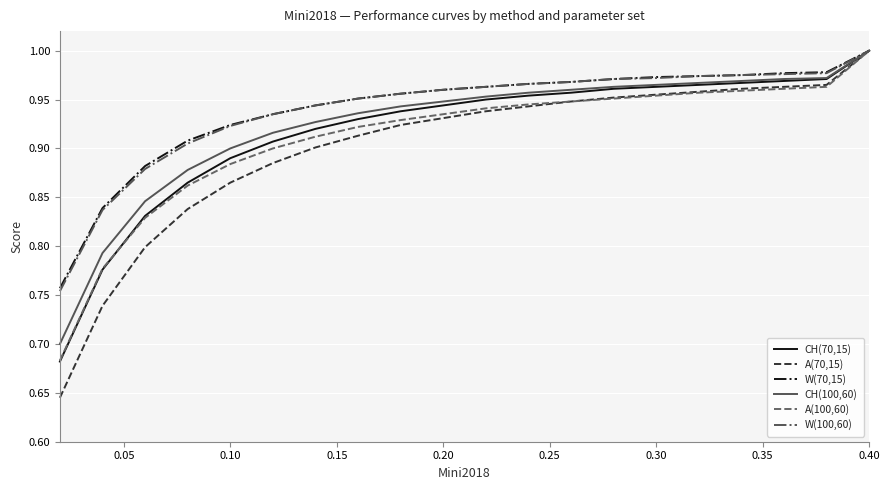

What is the difference between the maximum and minimum values in the W(70,15) series?

0.2